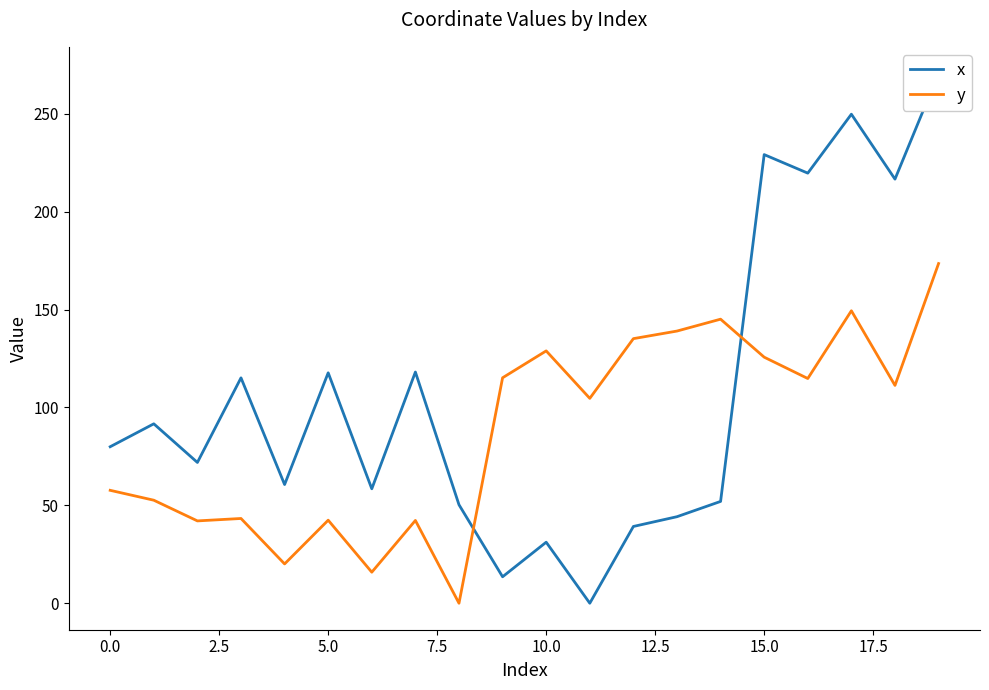

At 0.0, list the series in order from smallest to largest.

y, x